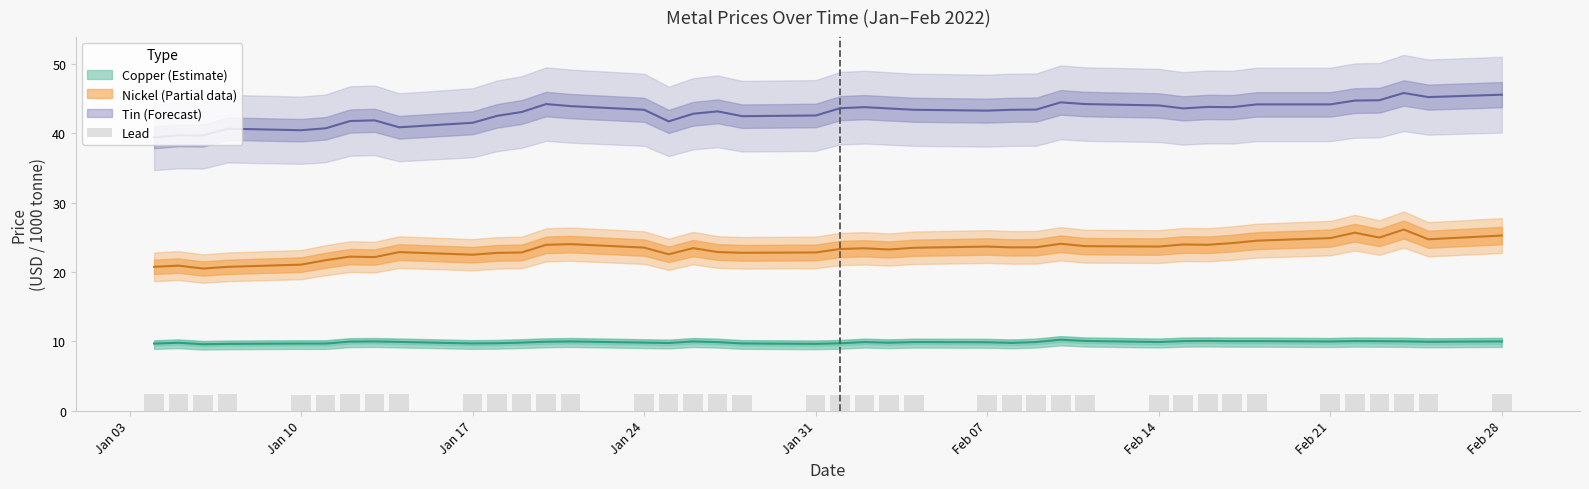

What value does the data have at Jan 17?

2.4